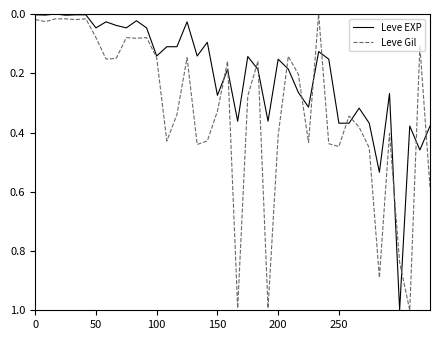

List the series in order of their overall mean, lowest first.

Leve EXP, Leve Gil